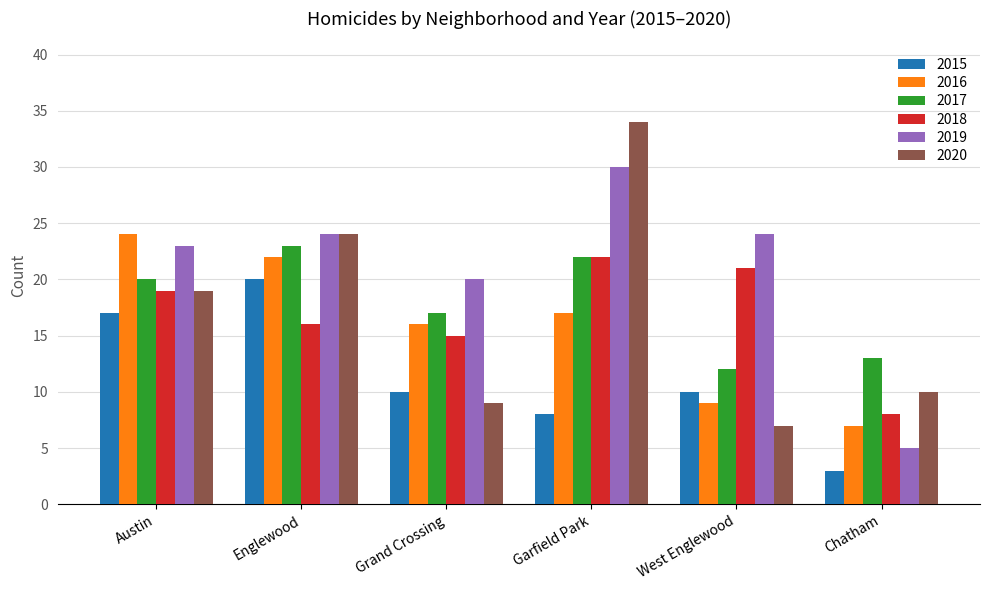

What is the total value across all series at Englewood?

129